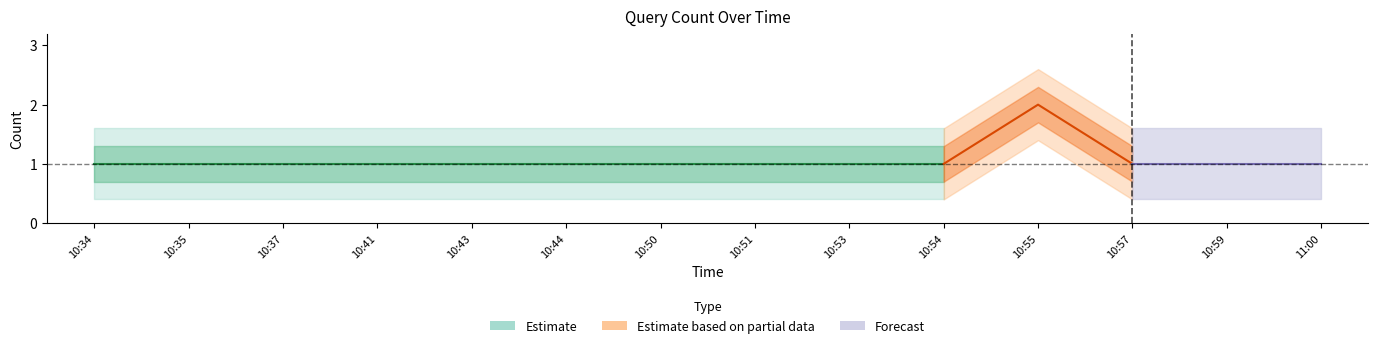

What is the sum of all values?

15